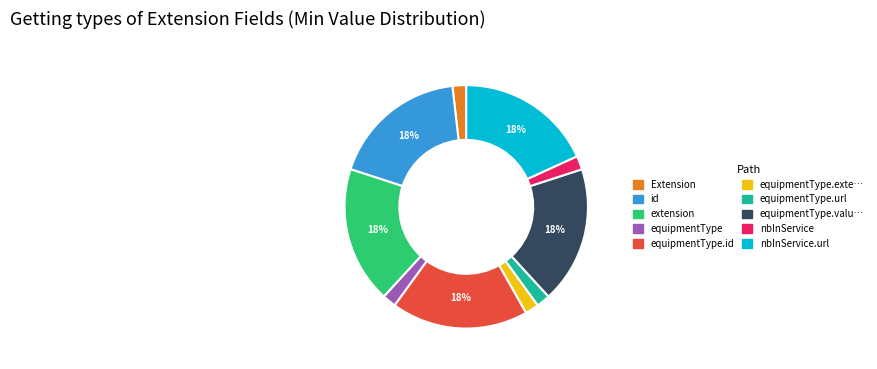

Does any single category account for the majority?

No